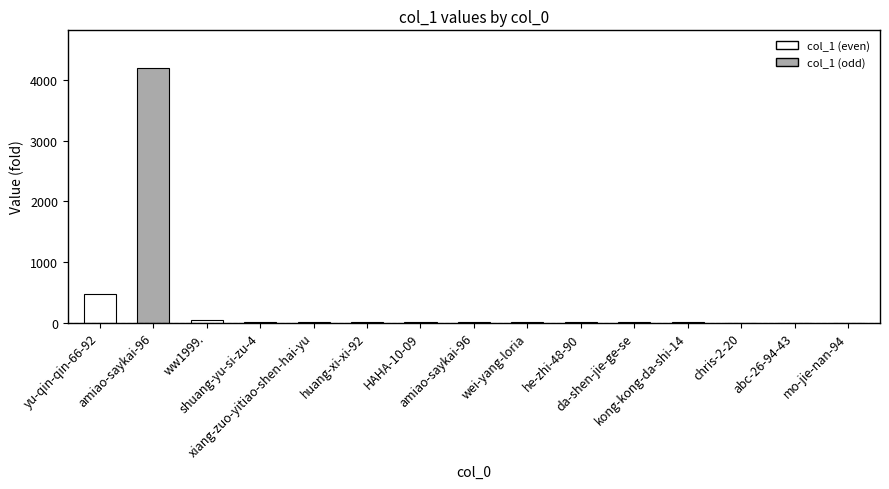

Reading right to left, extract all data points from this chart.

1	1	1	2	2	2	3	4	6	11	11	18	43	4195	469